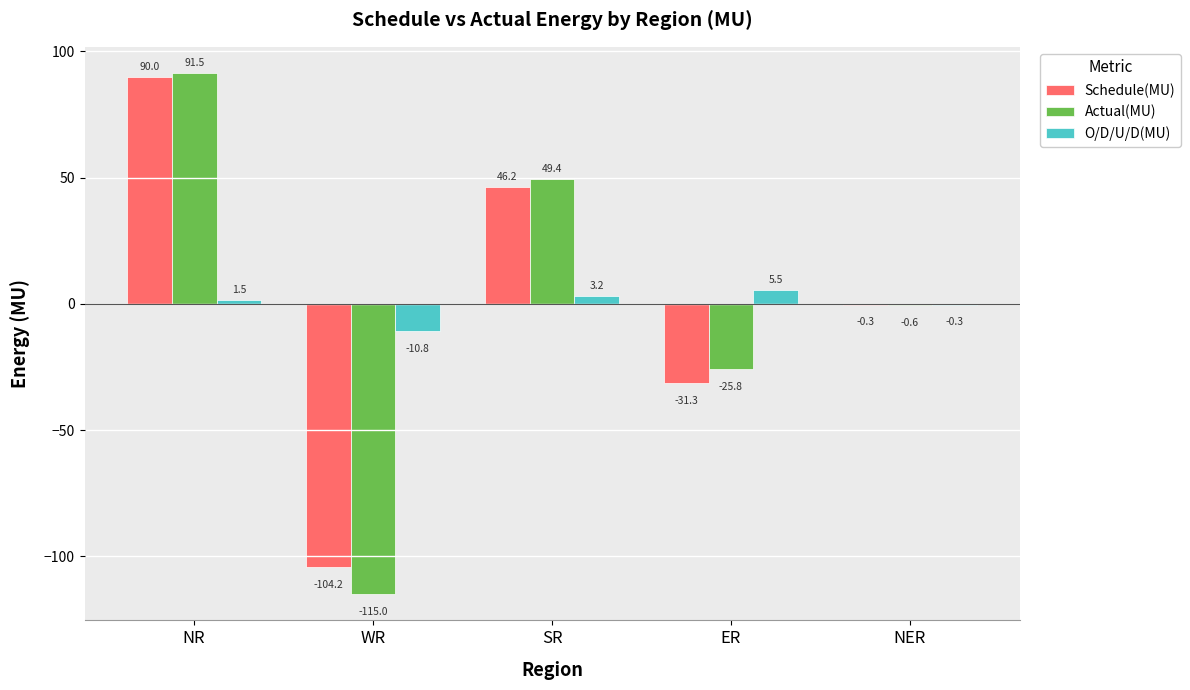

How many values in Actual(MU) are above zero?

2